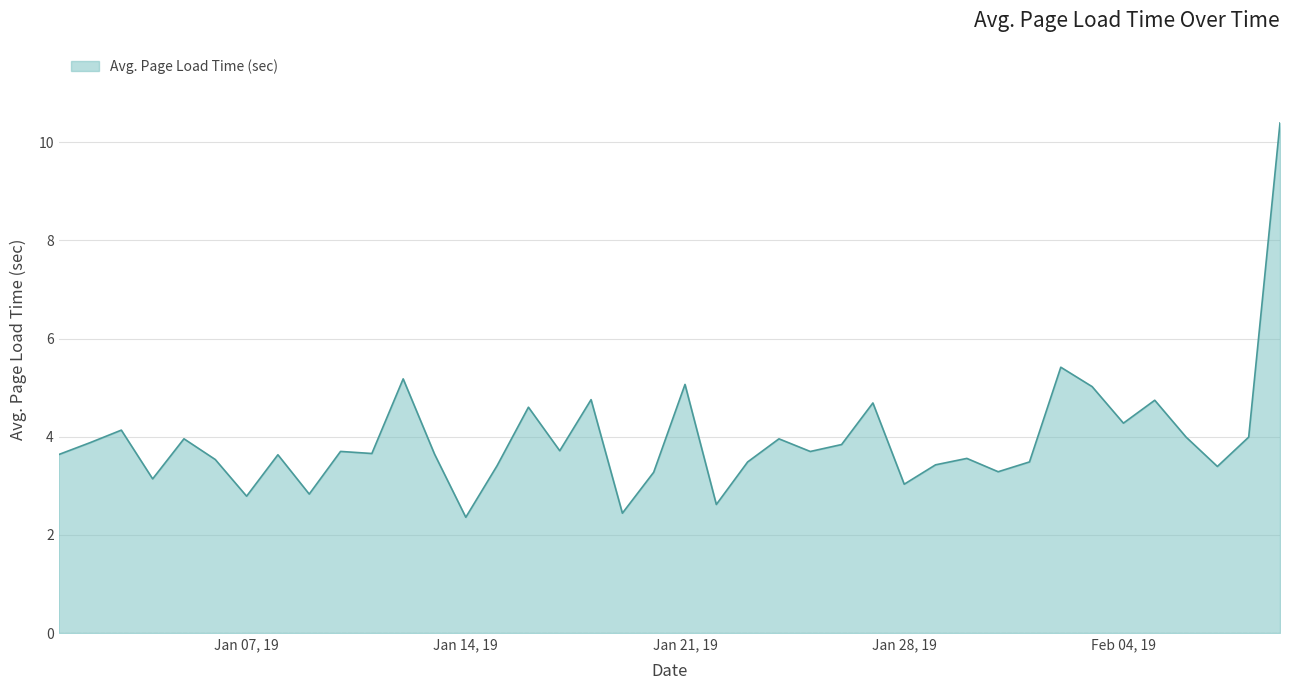

What is the greatest value displayed?

10.4